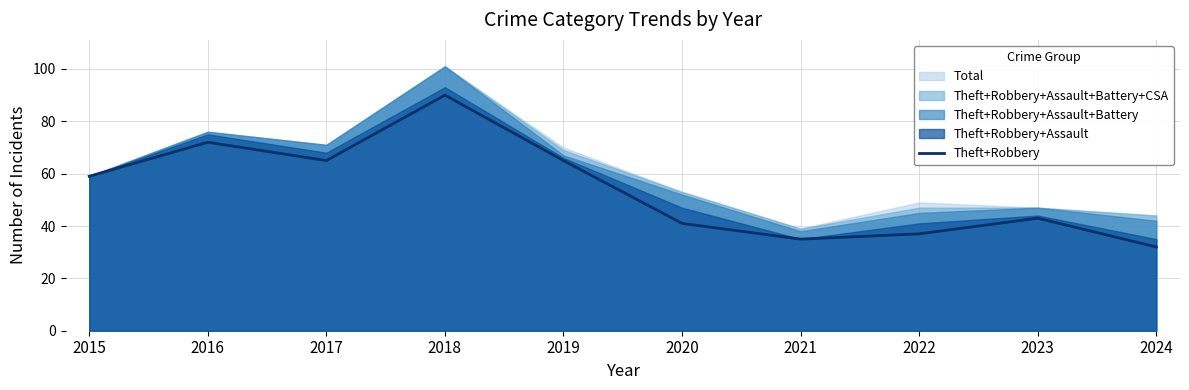

How many interior local valleys (lower than both neighbors) does the data have?

2